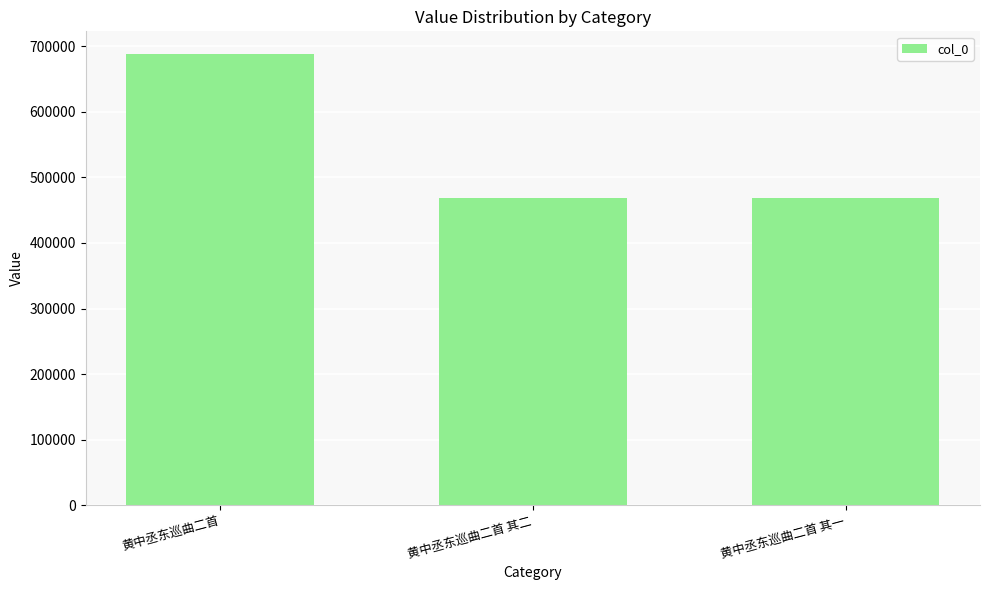

What is the change in value from 黄中丞东巡曲二首 to 黄中丞东巡曲二首 其一?

-219279